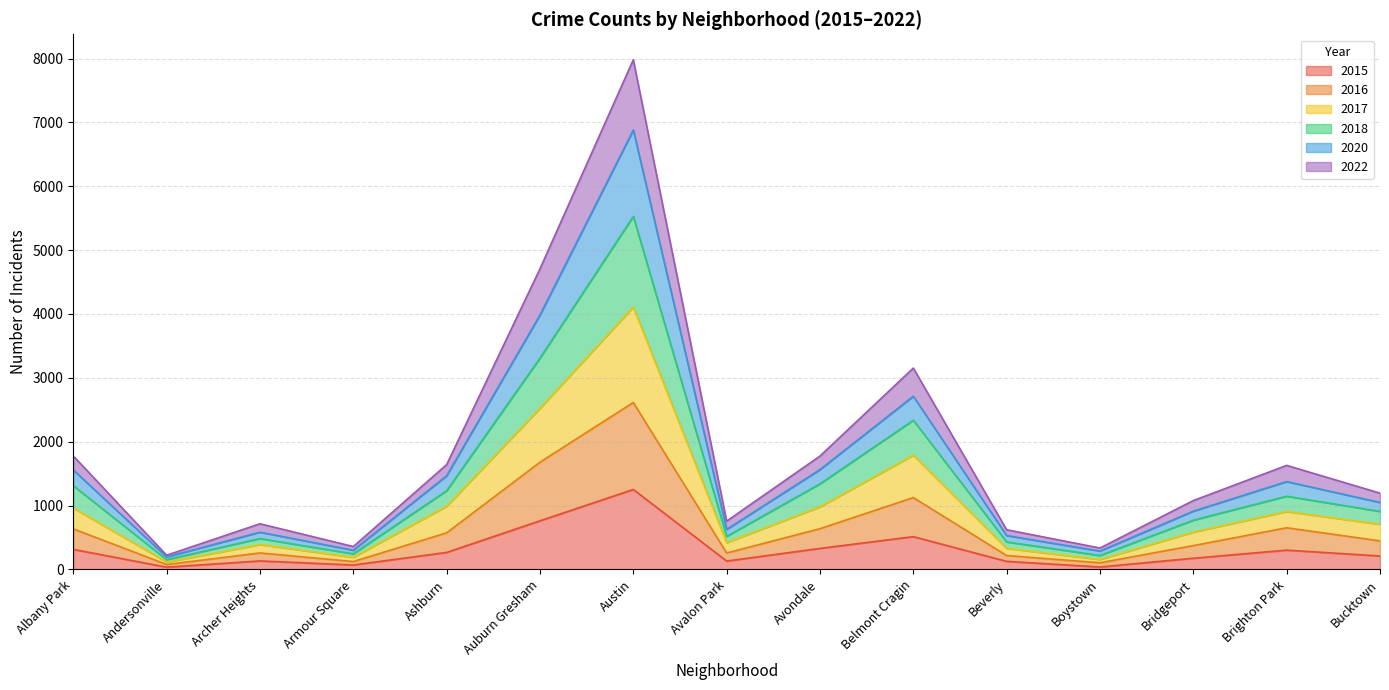

List the series in order of their overall mean, lowest first.

2015, 2016, 2017, 2022, 2018, 2020